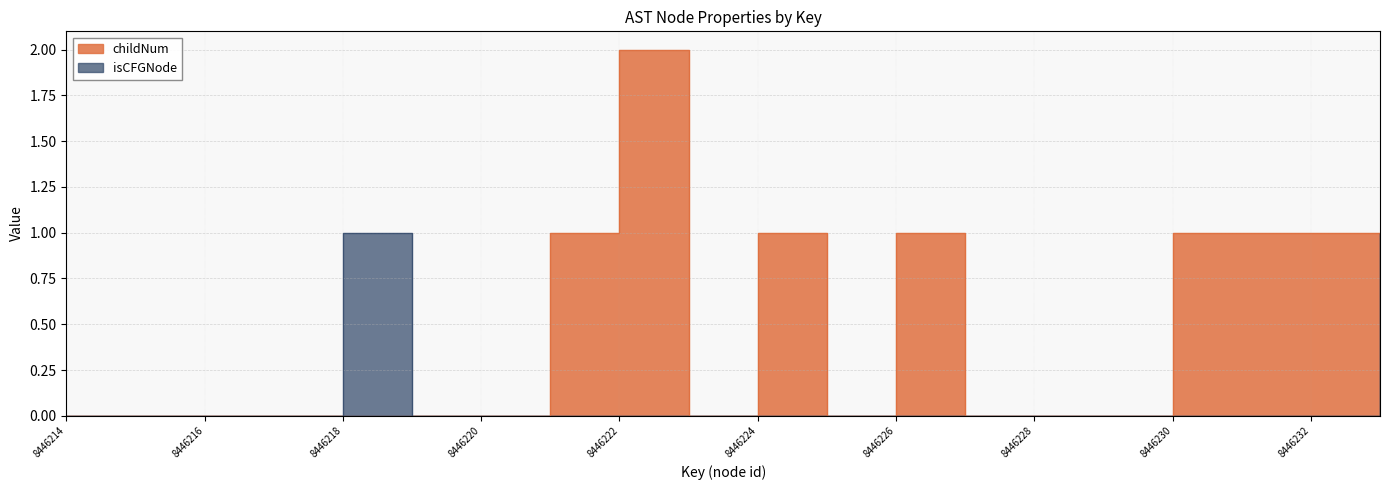

At which category is the sum across all series the highest?

8446222